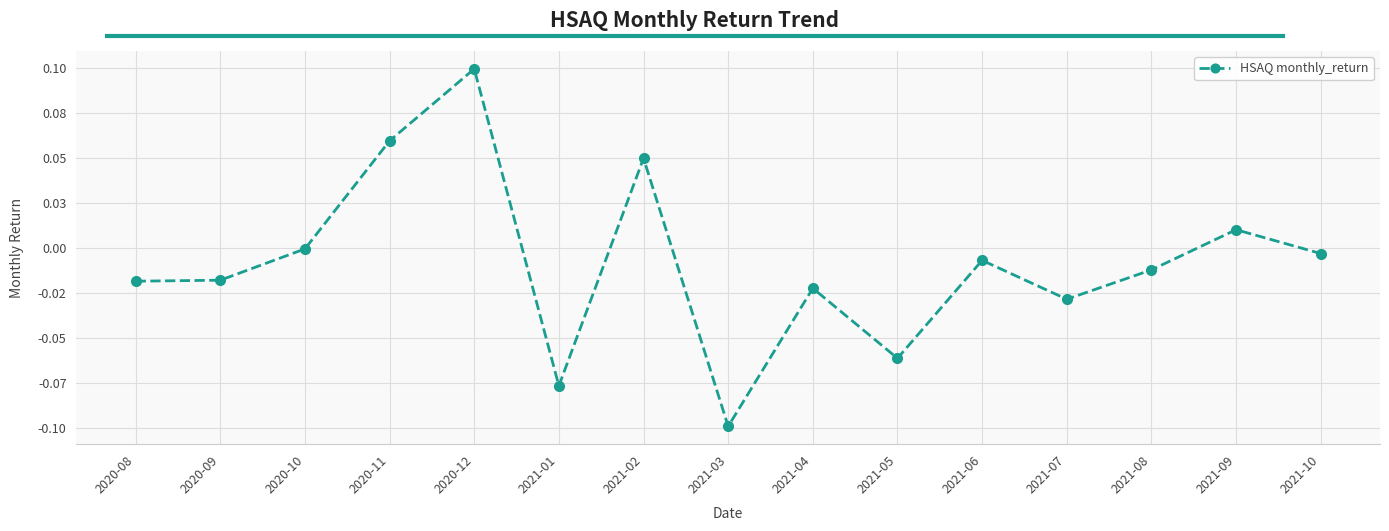

Is this an area chart (filled region under the line)?

No